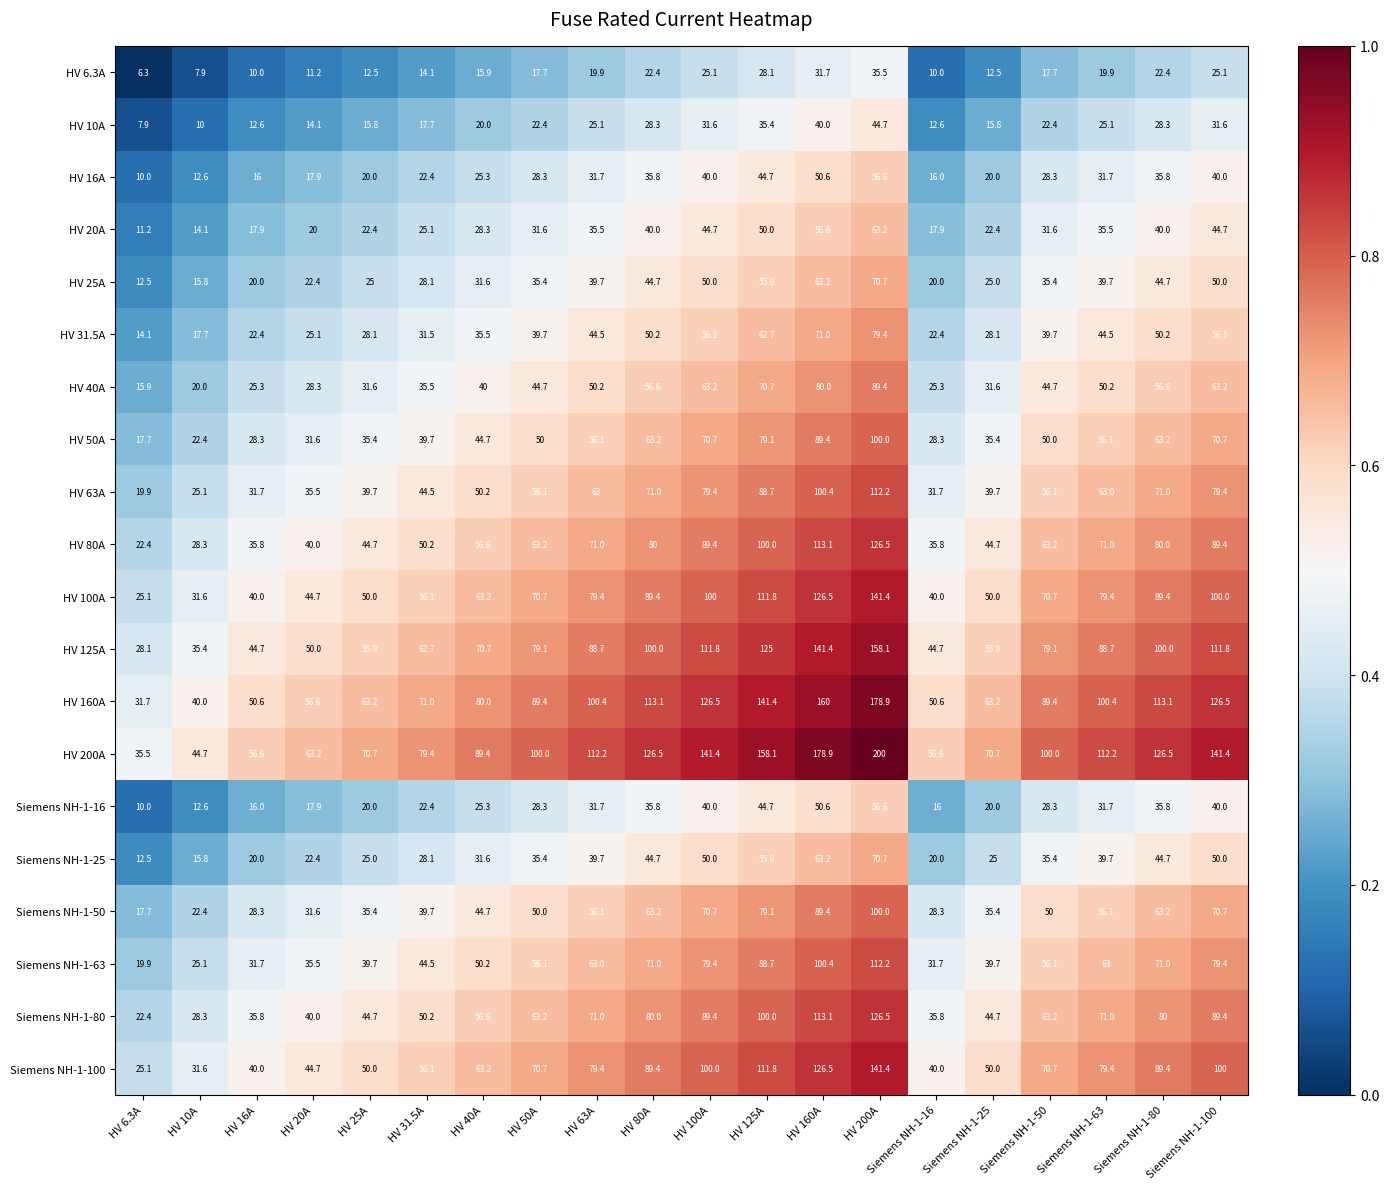

What is the highest value of the HV 40A series?

89.4